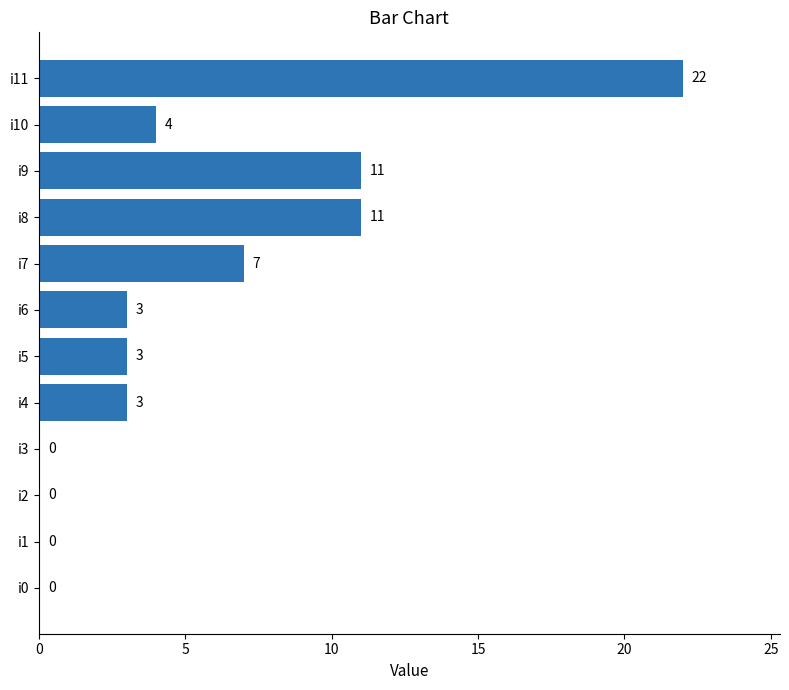

What is the sum of all values?

64